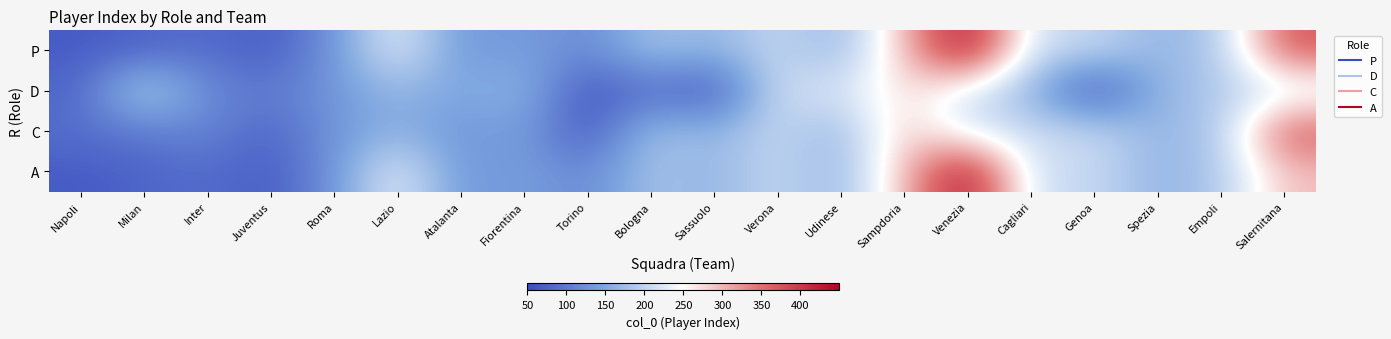

Rank the series by their maximum value, from highest to lowest.

P, A, C, D